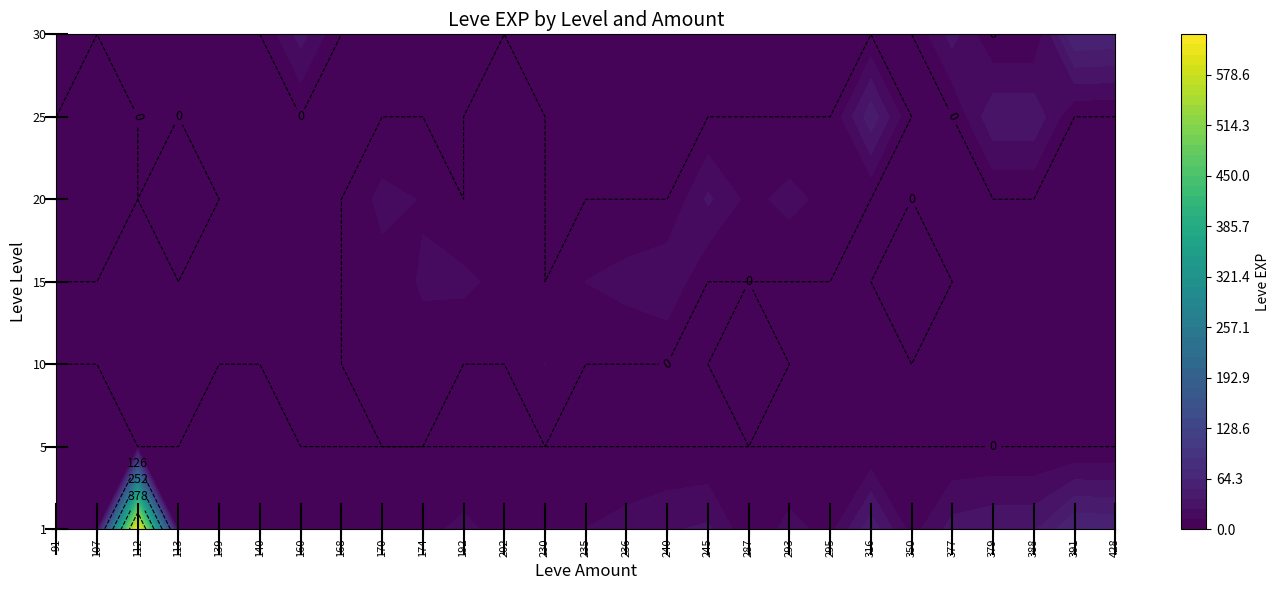

Reading right to left, what are all the values shown in this chart?

1: 62	64	36	36	31	7	47	8	17	3	28	24	18	13	13	8	16	9	13	6	9	4	3	1	630	12	5
5: 0	0	0	0	0	0	0	0	0	0	0	0	0	0	0	0	0	0	0	0	0	5	2	0	0	12	5
10: 0	0	0	0	0	0	0	0	0	3	0	0	0	0	13	0	0	9	7	0	0	0	0	0	0	0	0
15: 0	0	0	0	0	7	0	0	0	0	0	24	18	13	0	8	16	14	7	0	0	0	0	0	0	0	0
20: 0	0	0	0	0	0	0	8	17	9	28	0	0	0	0	8	0	12	17	0	0	0	0	8	0	12	9
25: 0	0	36	36	0	0	47	0	0	0	0	0	0	0	0	8	0	0	0	0	0	0	0	0	0	12	0
30: 62	64	0	0	31	0	0	0	0	0	0	0	0	0	0	0	0	0	0	0	31	0	0	0	0	0	0